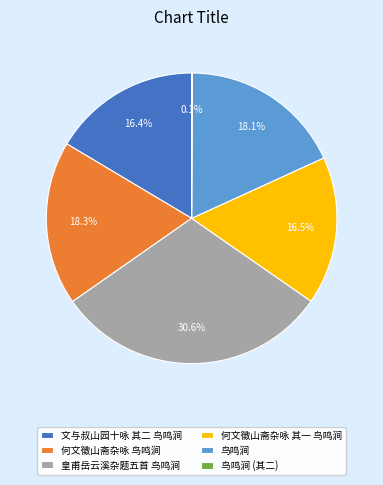

What is the largest slice in the pie chart?

皇甫岳云溪杂题五首 鸟鸣涧